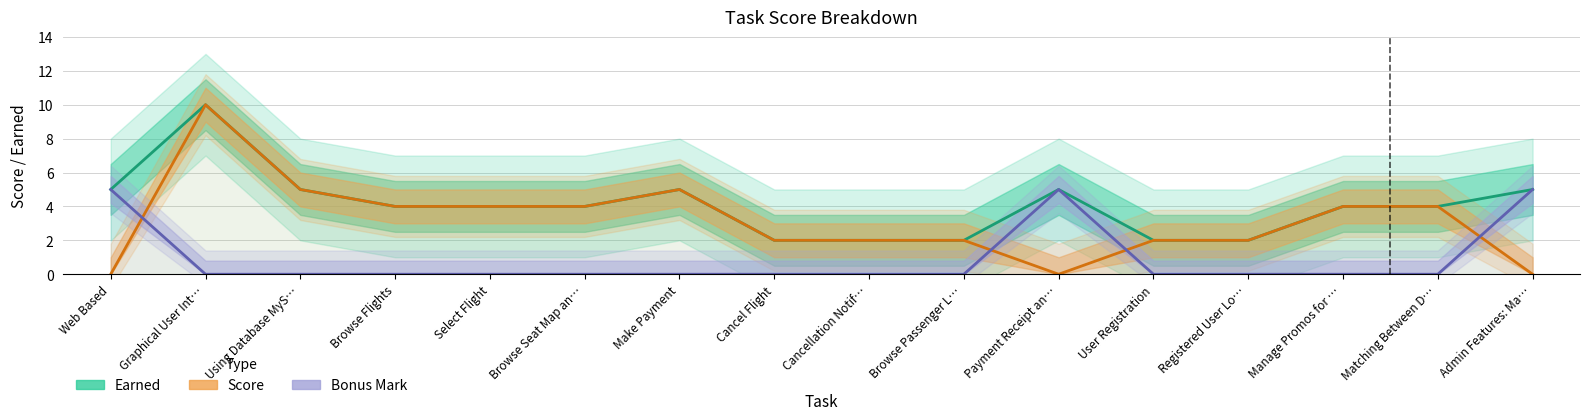

What is the total value across all series at Web Based?

10